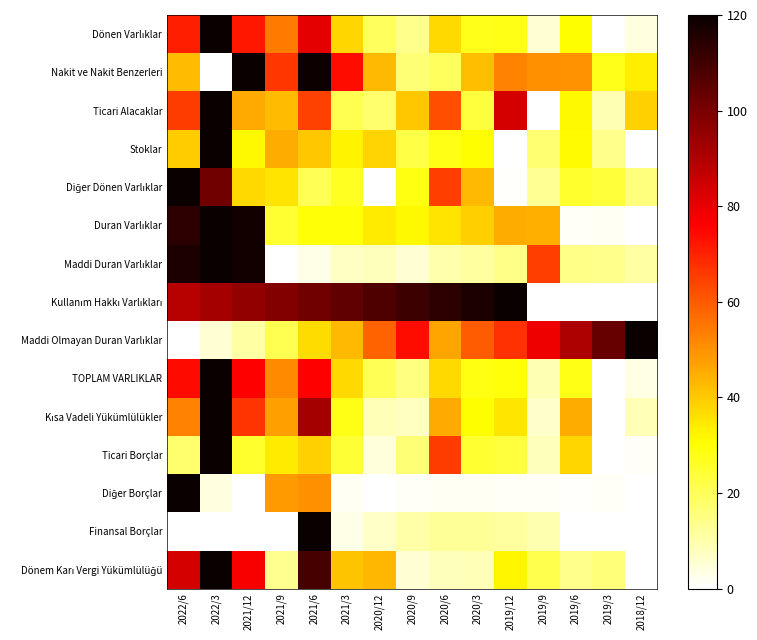

Which has a higher value, 2020/9 or 2021/3?

2021/3